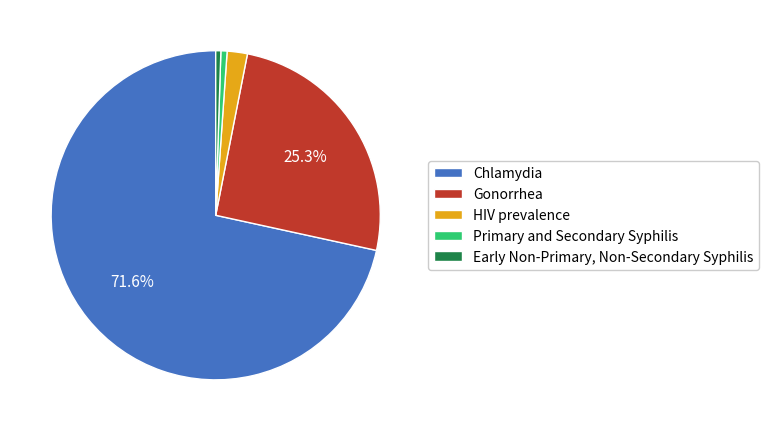

Does Chlamydia account for over 50% of the chart?

Yes